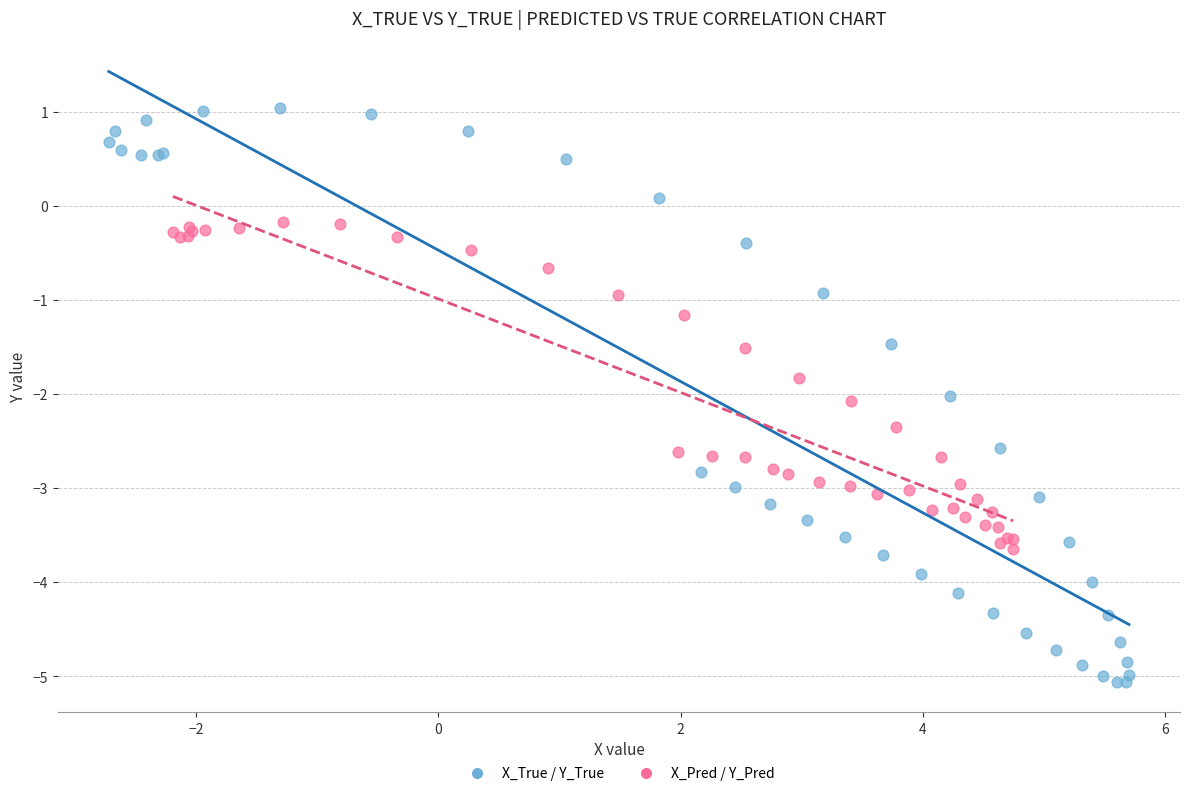

Which series contains the highest Y value?

X_True / Y_True